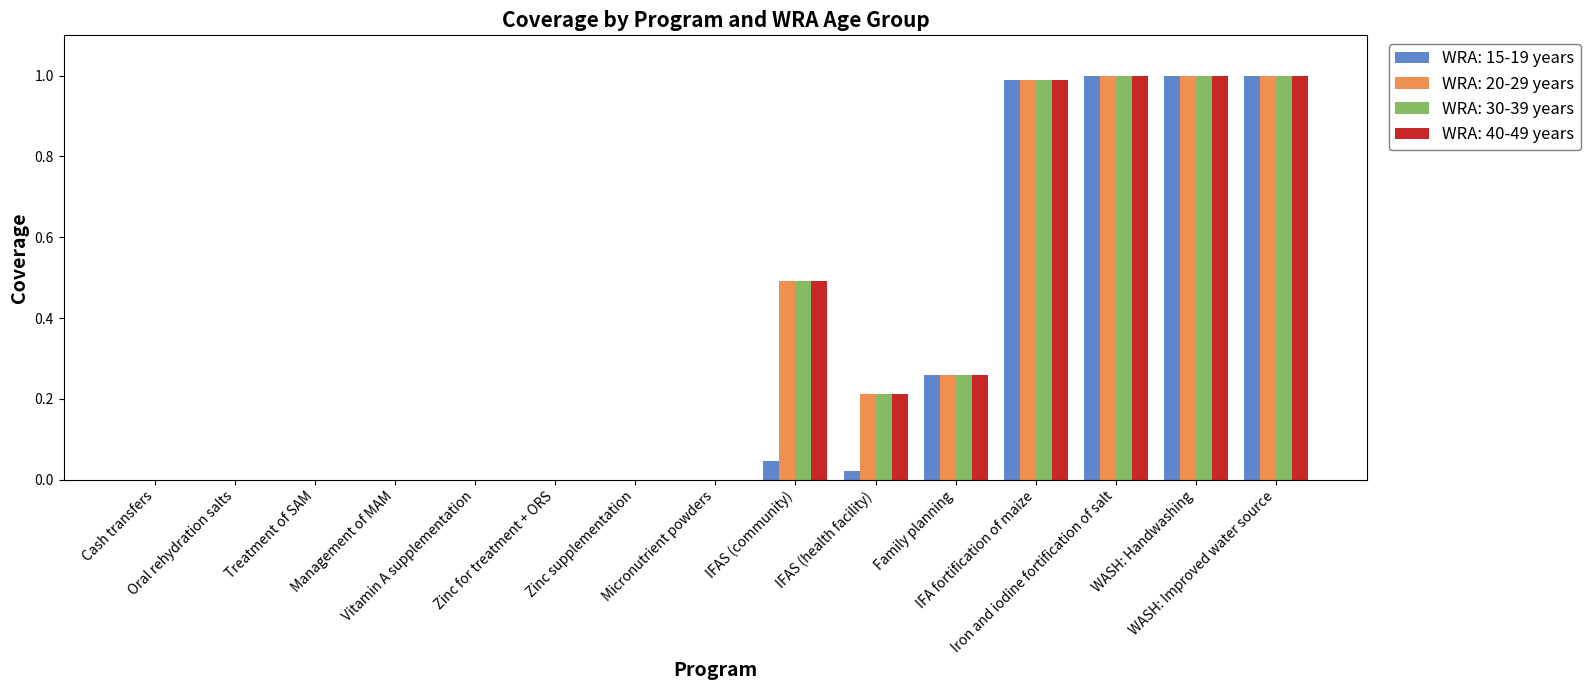

The value of WRA: 15-19 years at Treatment of SAM is 0.0. True or false?

True